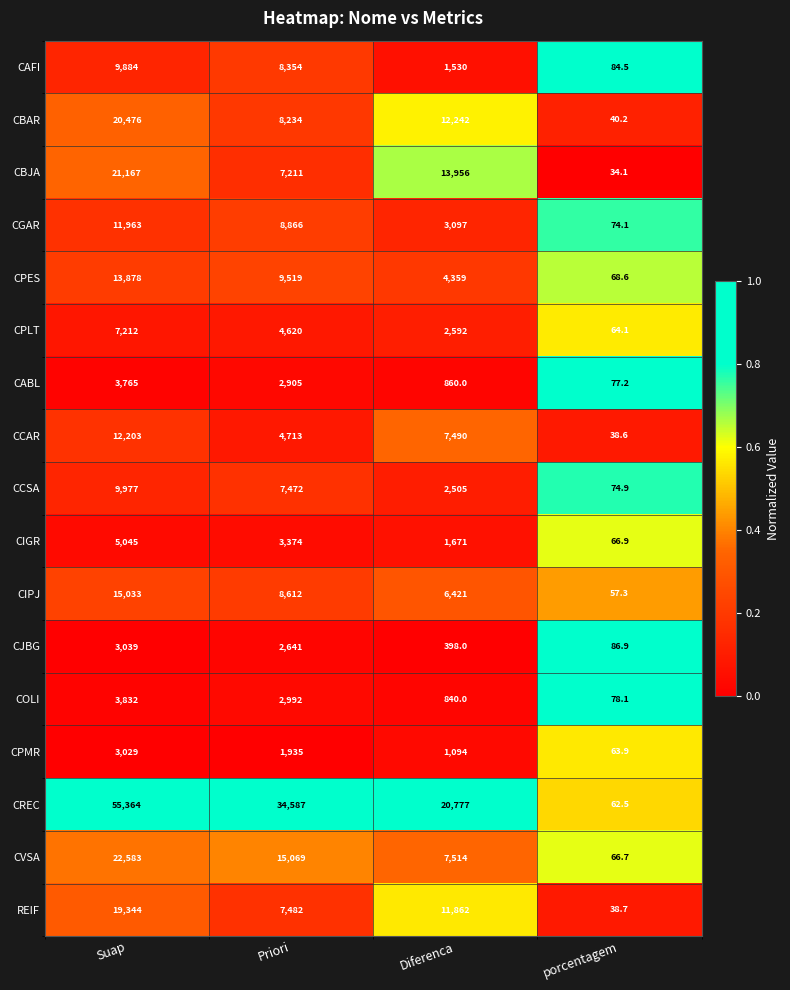

At which label does CJBG first exceed 2641?

Suap